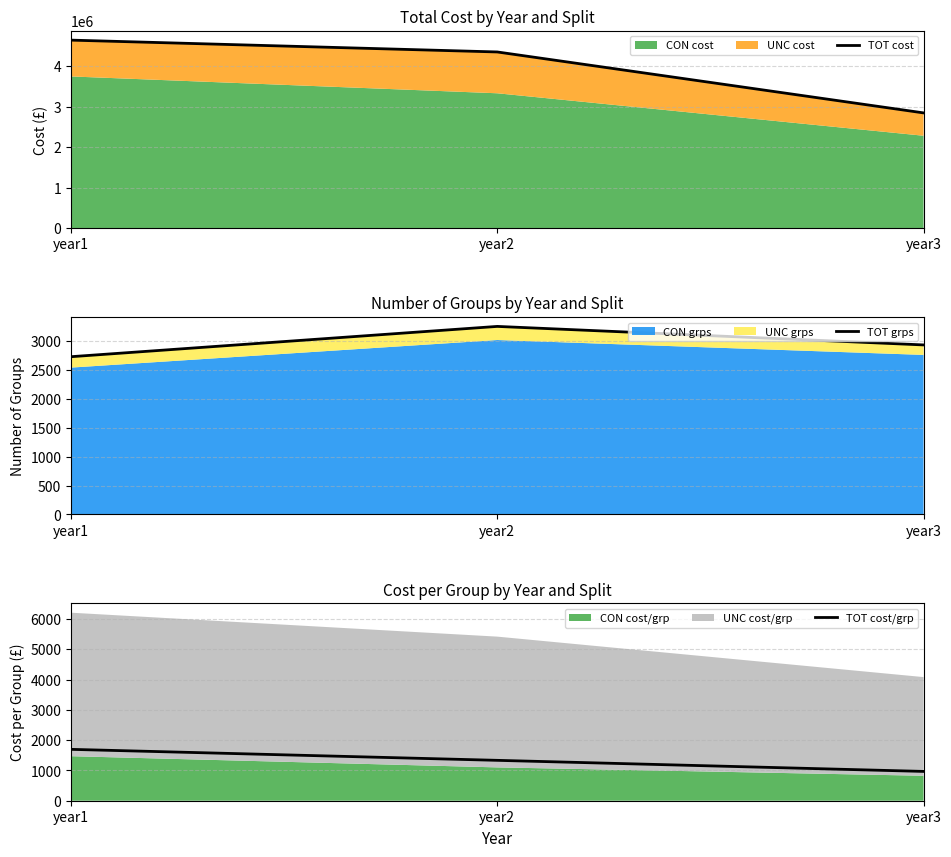

Reading right to left, list all the values displayed in this chart.

TOT cost: 2843266.0	4346135.0	4638075.0
TOT grps: 2938.0	3259.0	2734.0
TOT cost/grp: 967.8	1333.6	1696.4